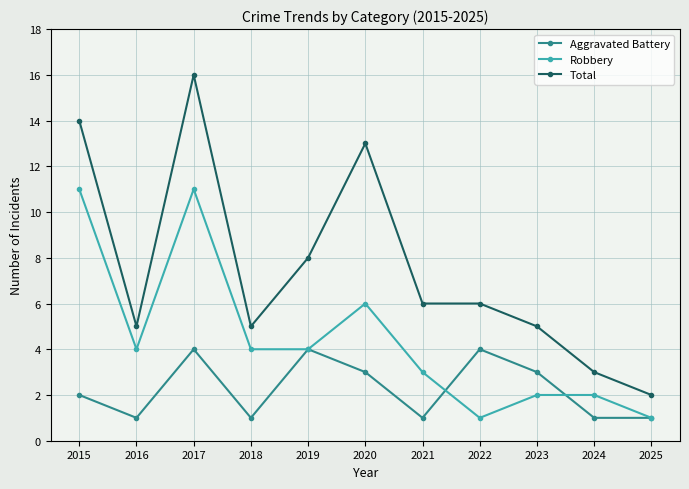

What is the maximum value shown in the chart?

16